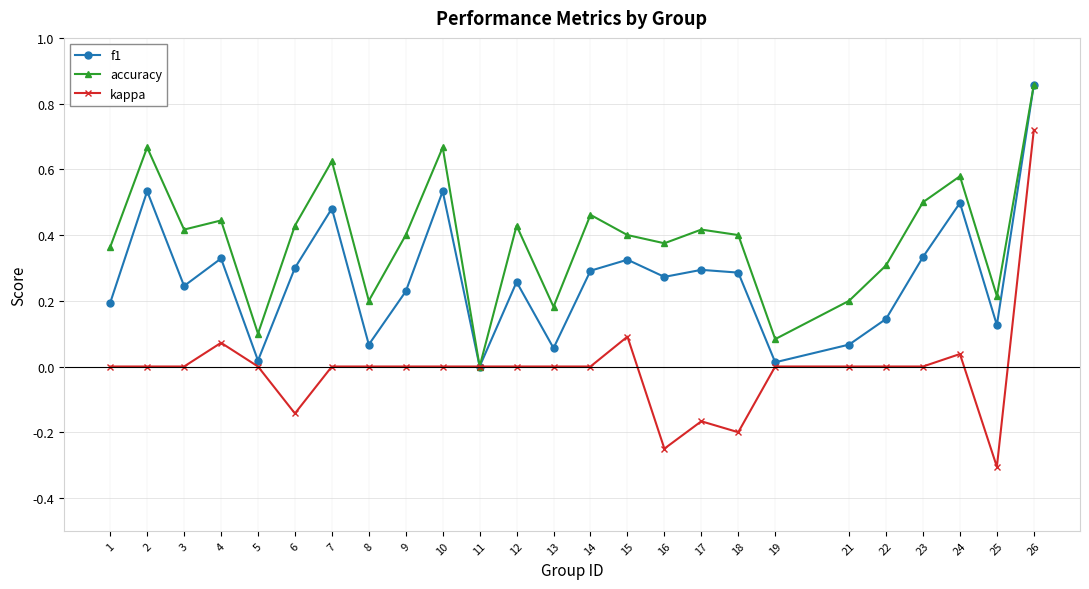

Which series has the largest total across all categories?

accuracy